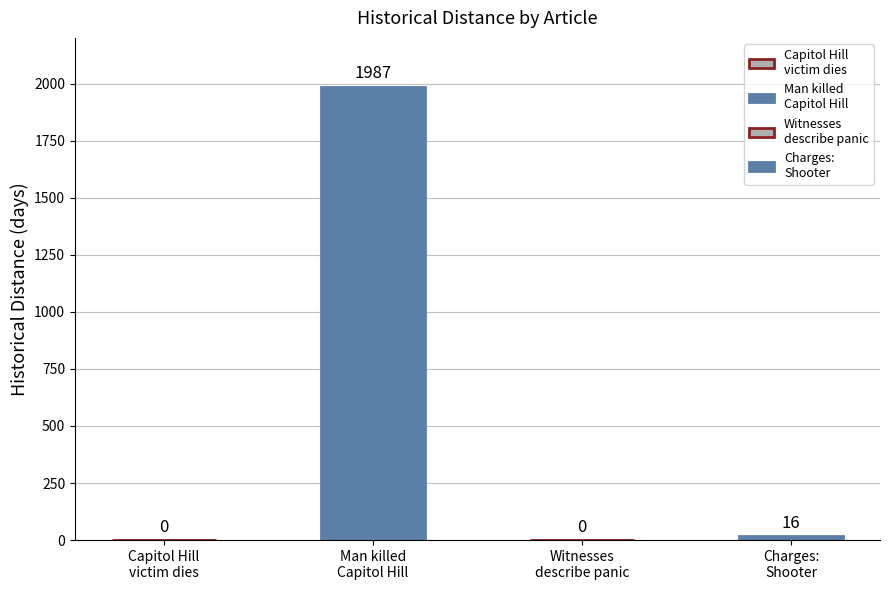

Rank the categories by value from lowest to highest.

Capitol Hill shooting victim dies, Witnesses describe panic in fatal Capitol Hill, Charges: Shooter at Seattle school, Man killed in early morning Capitol Hill